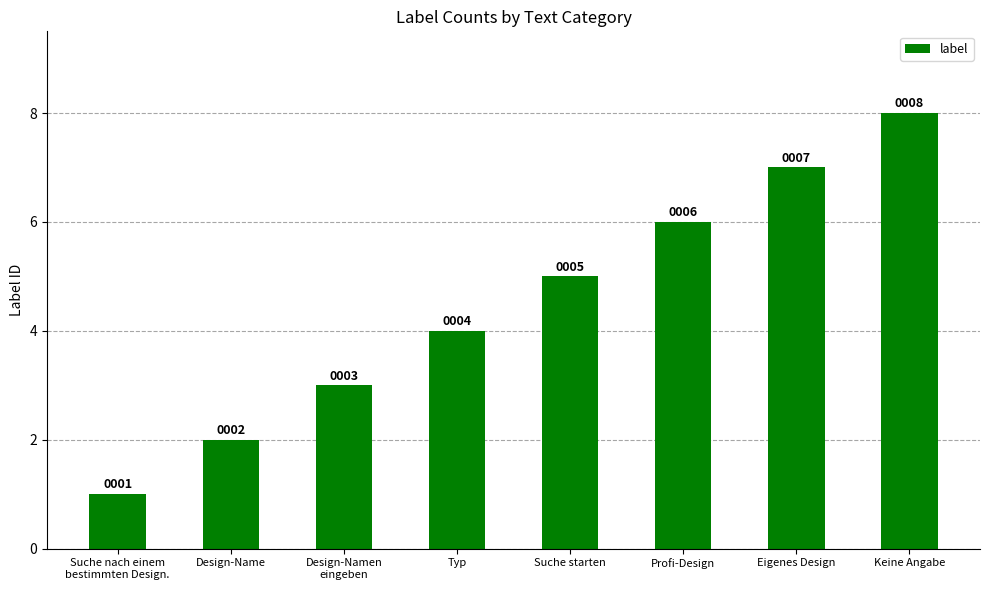

What is the difference between the maximum and minimum values?

7